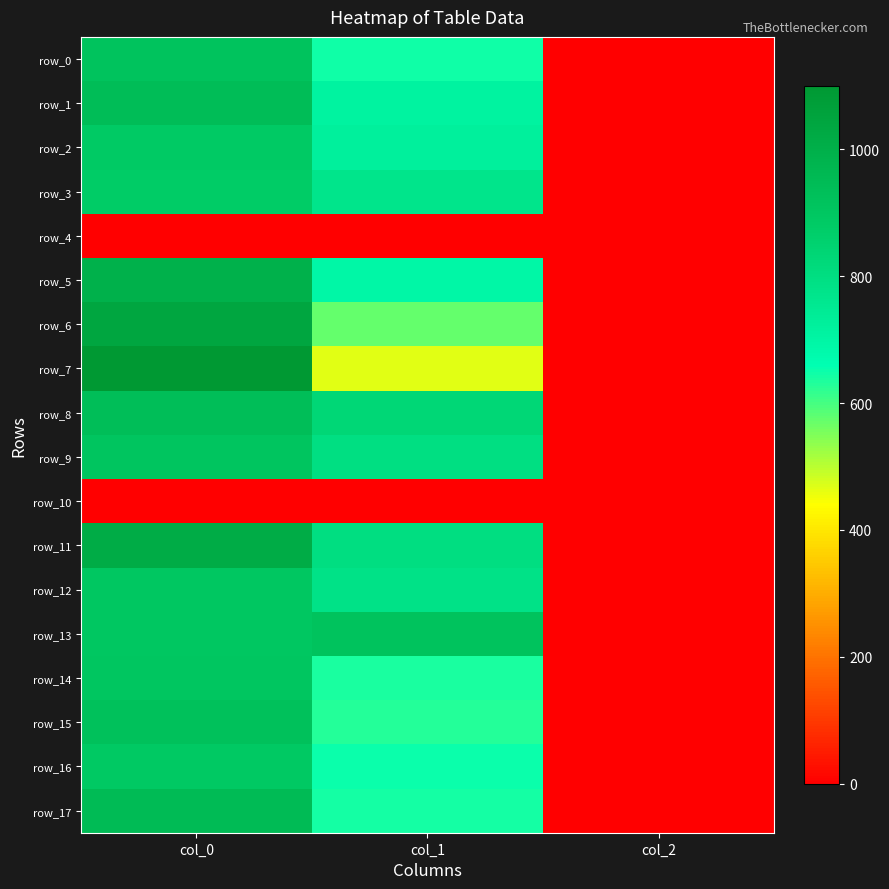

Count the number of categories in the chart.

3